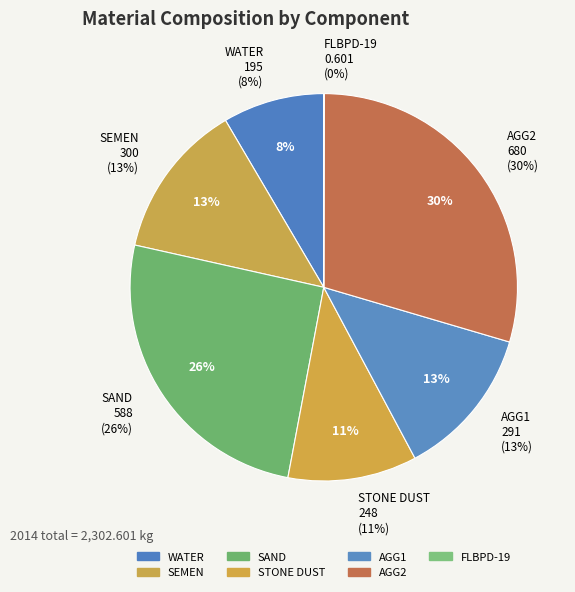

How much of the chart is everything except AGG2?

70.5%